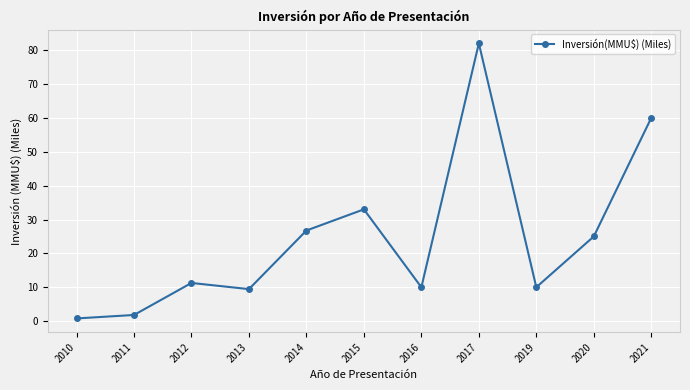

True or false: the data shows 16.2 at 2019.

False